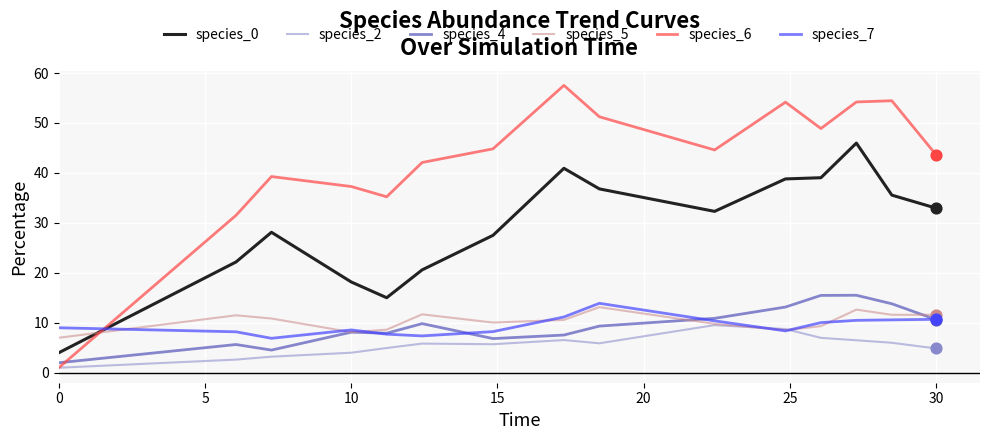

Which series has the largest total across all categories?

species_6